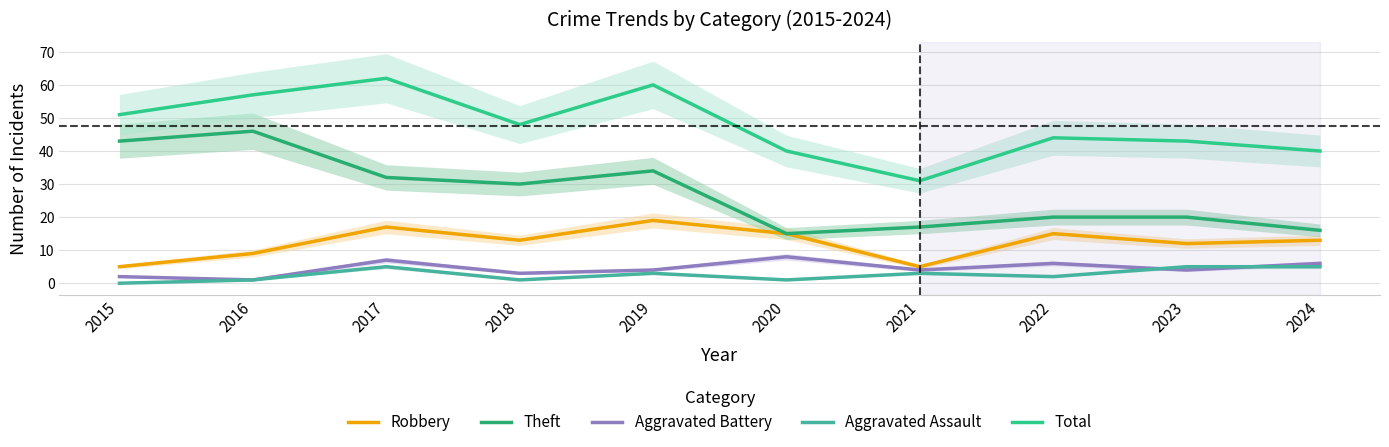

What is the difference between the maximum and second lowest values in the Aggravated Assault series?

4